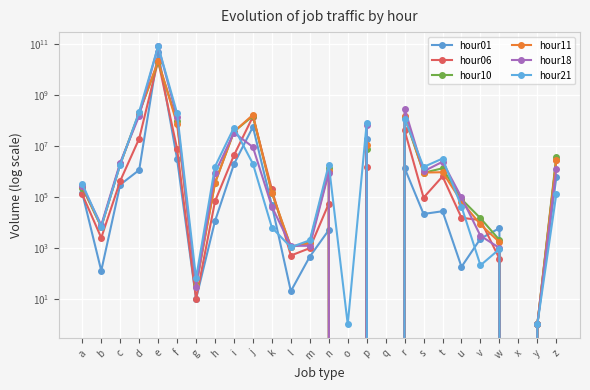

Reading right to left, extract all data points from this chart.

hour01: 587360	1	0	5942	2288	181	27348	21372	1349150	0	18423886	0	4989	456	20	46413	55957957	1931726	11253	10	3028088	46677912776	1131681	301319	127	140013
hour06: 2852862	1	0	380	12268	15144	636433	93304	40295274	0	1428623	0	54474	978	500	196247	141269868	4317984	66965	10	7743477	21627822825	19289113	422317	2480	125557
hour10: 3768126	1	0	2047	14533	81407	1324179	879022	139929294	0	7262803	0	1393727	1675	1057	143208	149563432	36277083	356800	36	92965040	19100680396	197849554	1924673	6711	230470
hour11: 2713591	1	0	1691	8276	65449	926423	900035	155474687	0	11310162	0	1031356	1493	1130	146016	165074044	36164920	345492	31	71679485	21519842284	193847882	1894242	6632	263881
hour18: 1194964	1	0	995	2981	94723	2383172	1003801	285502854	0	64197714	0	895904	1209	1205	41058	8953863	33236265	852512	30	130769997	82494455508	152047211	2206520	7823	271272
hour21: 126710	1	0	894	207	41518	3187626	1488869	117489545	0	78726922	1	1855933	1990	1060	6245	1980791	52081696	1552137	64	191238255	81410806885	220164283	1820564	6814	322984